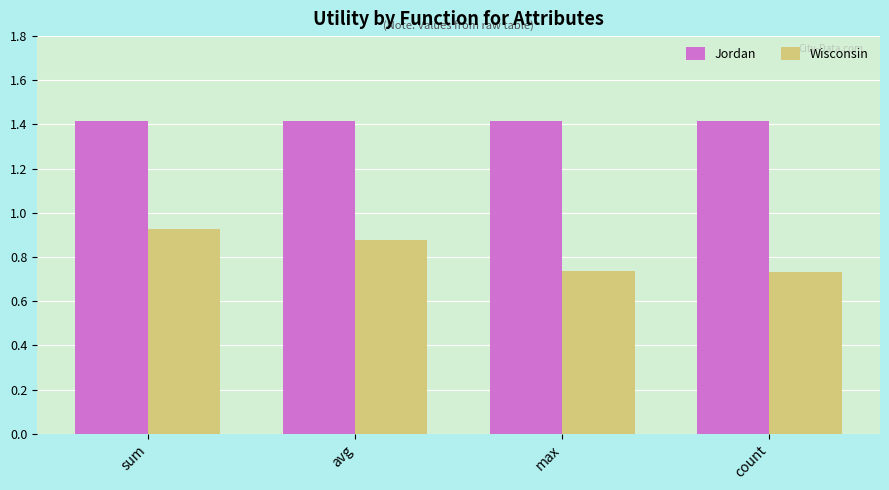

What is the maximum value shown in the chart?

1.4